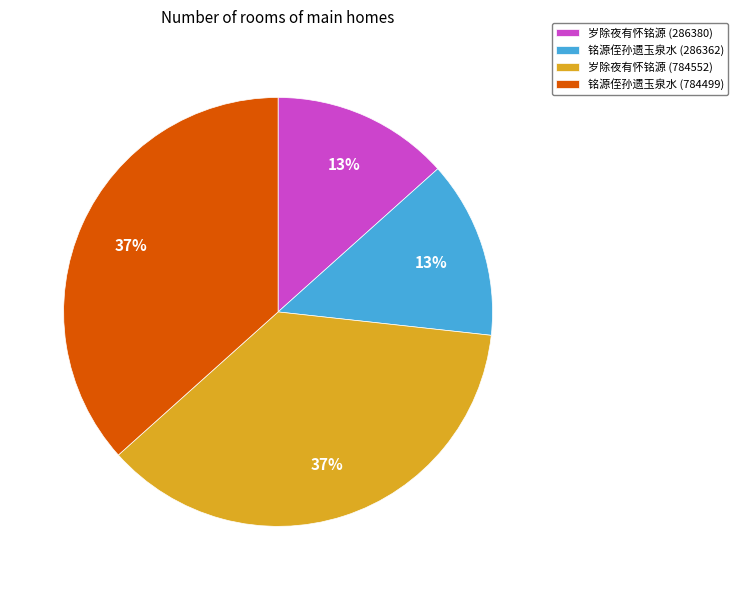

Is it true that 岁除夜有怀铭源 (286380) is 13% of the pie?

True